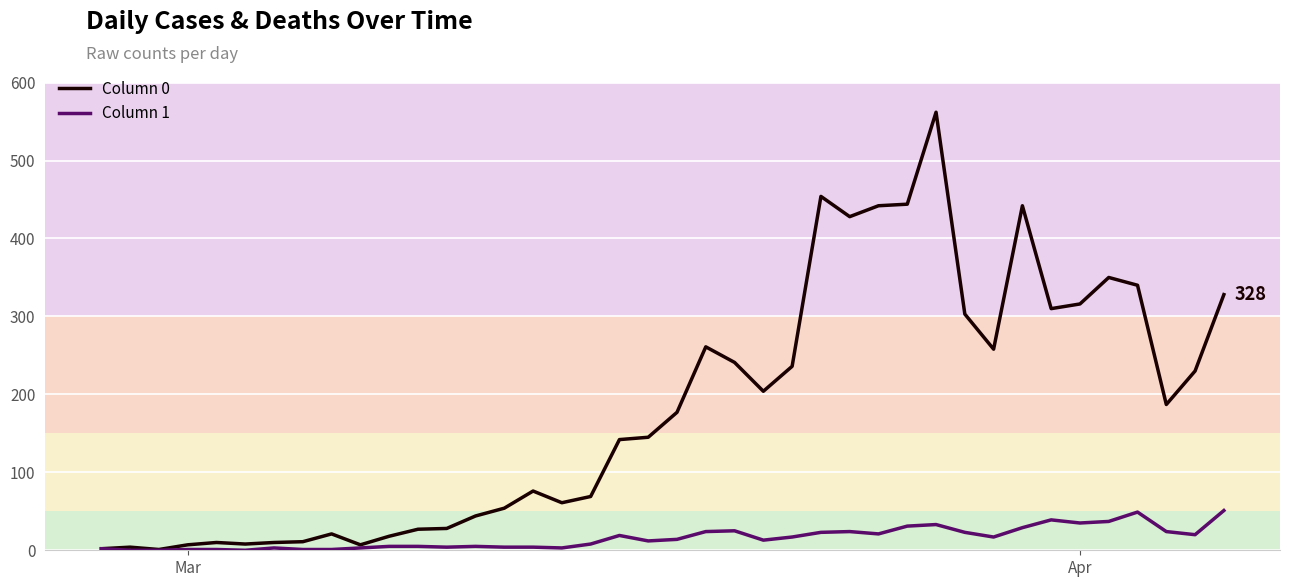

Which series has the largest total across all categories?

Column 0